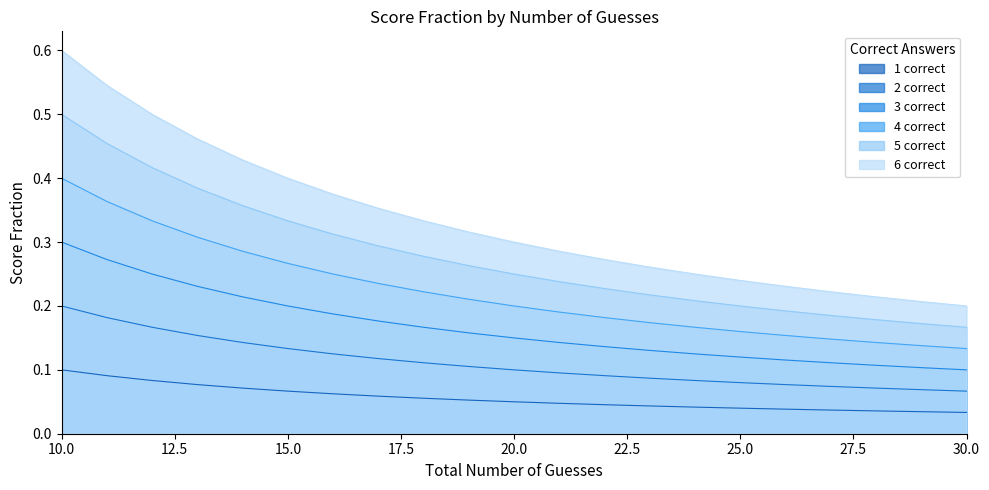

What are all the series names shown in the legend?

1 correct, 2 correct, 3 correct, 4 correct, 5 correct, 6 correct